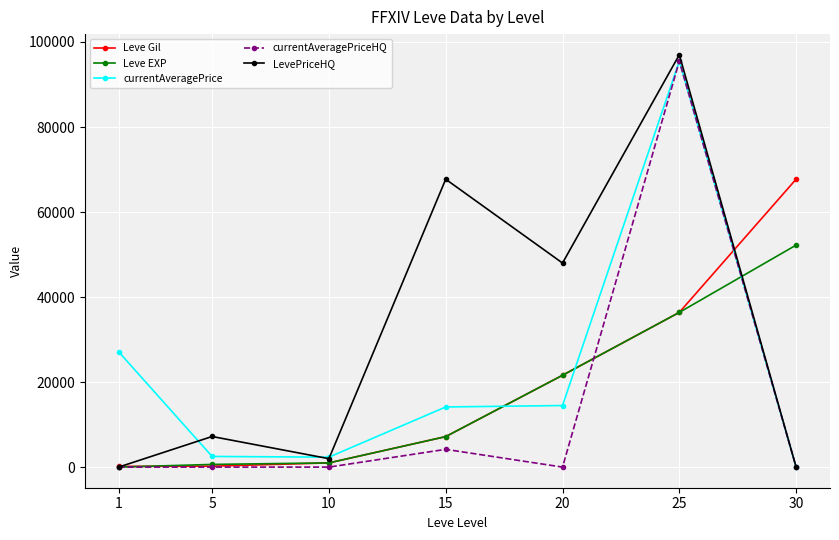

The LevePriceHQ series shows 3978 at 5. True or false?

False